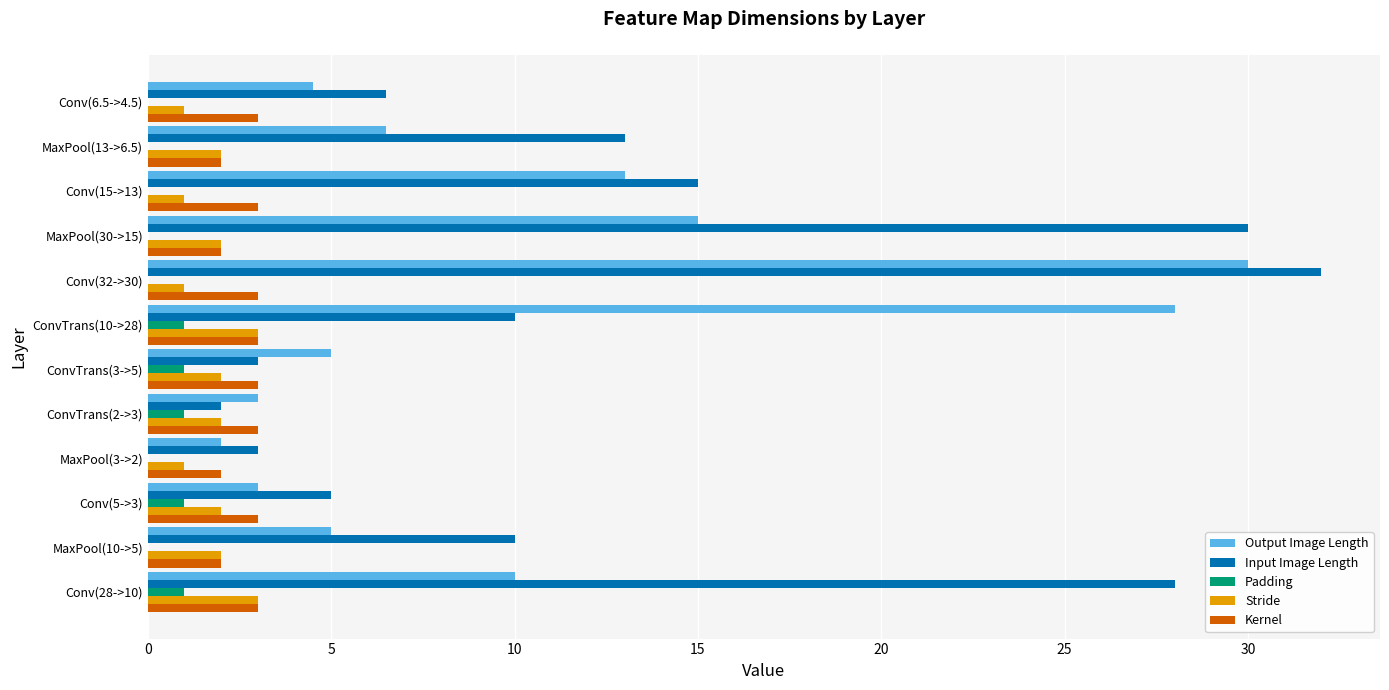

Which series has the largest total across all categories?

Input Image Length